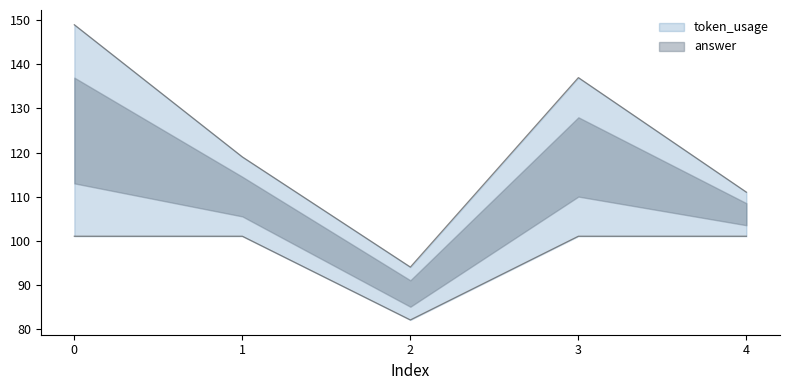

What is the difference between the highest and lowest values at 1?

18